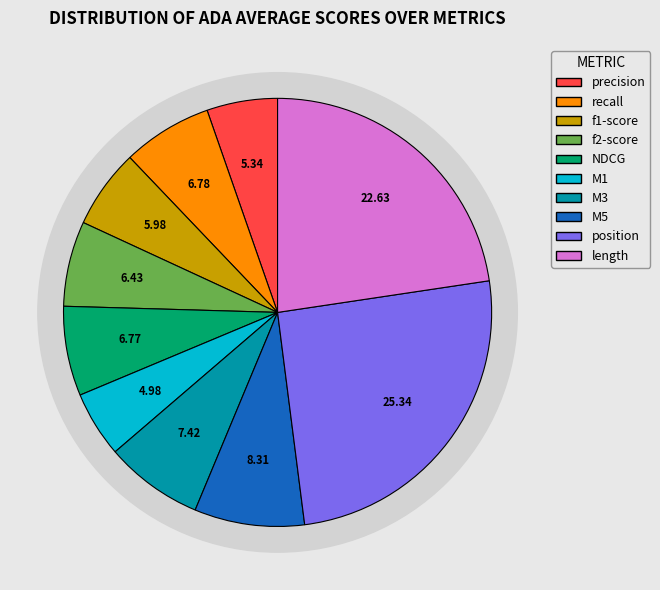

Is the sum of stats_for_recall and stats_for_NDCG greater than half?

No